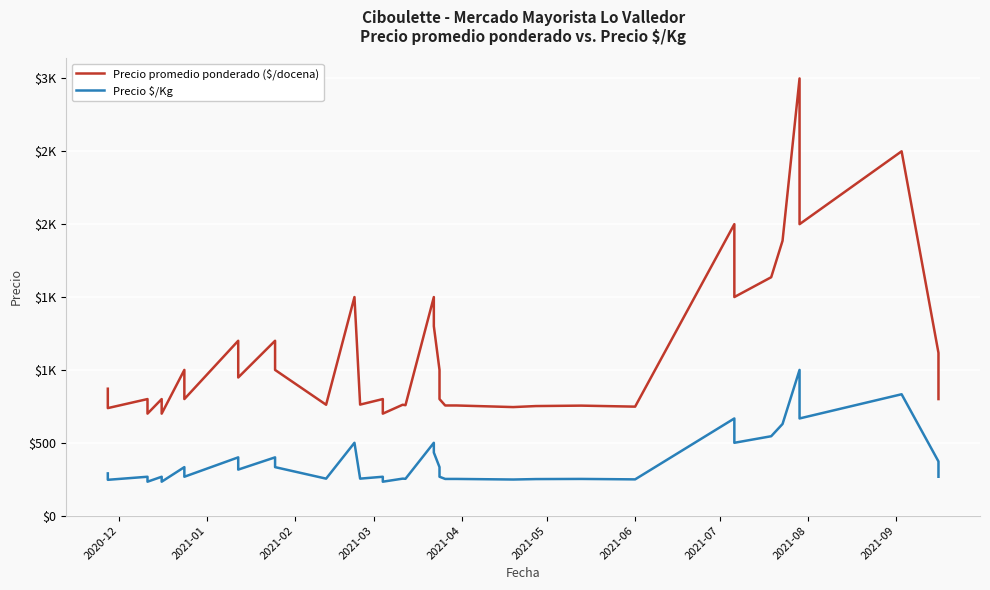

At which label does Precio promedio ponderado ($/docena) reach its minimum?

2021-03